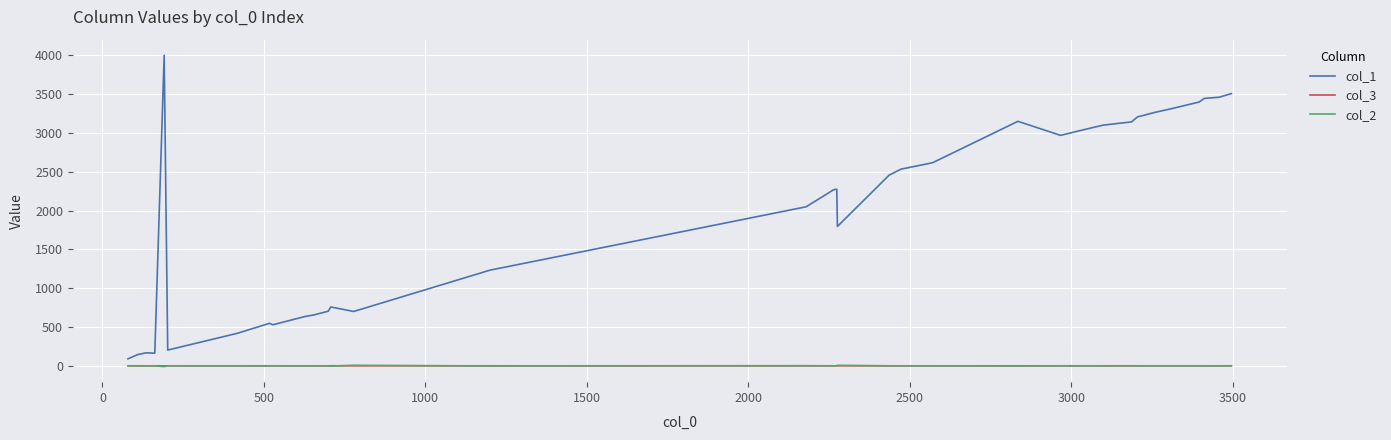

Does the chart have visible grid lines?

Yes